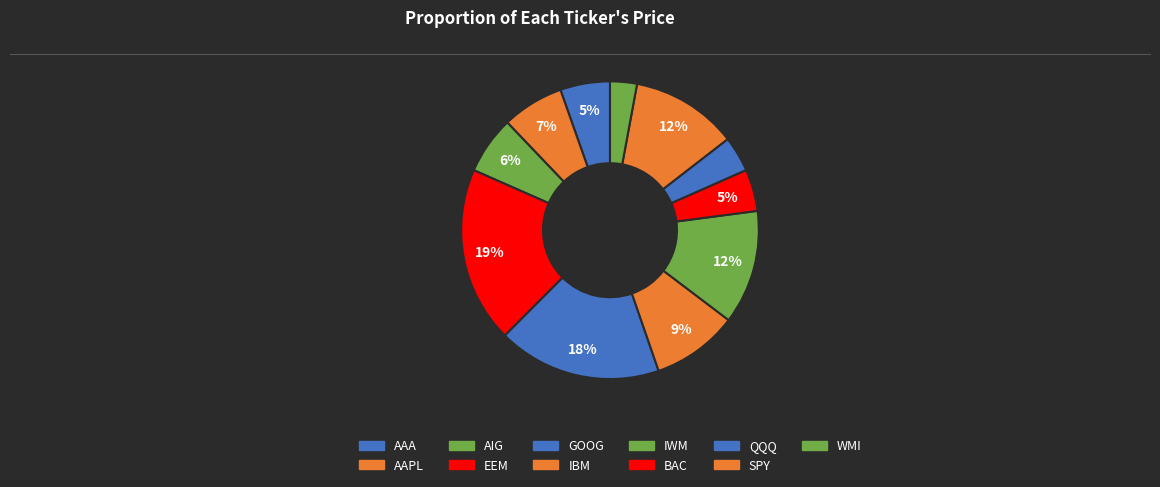

Approximately how many times larger is the value at EEM compared to GOOG?

1.1